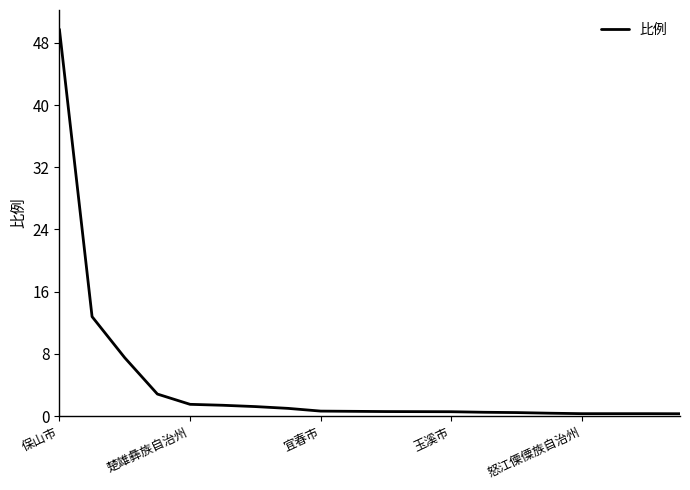

What is the greatest value displayed?

49.7